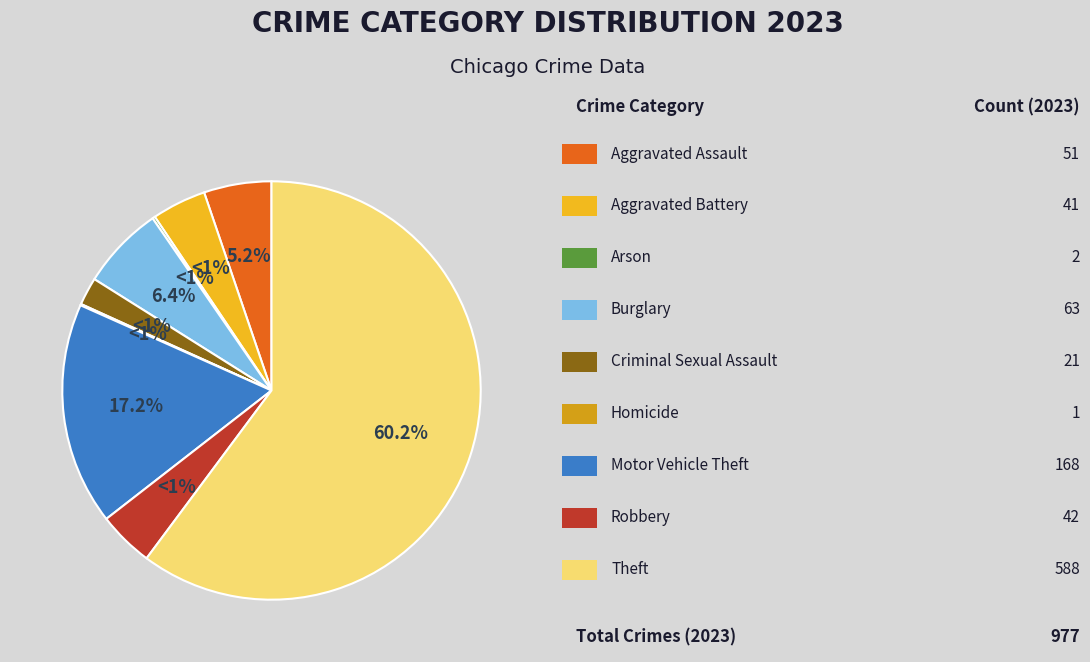

Does Motor Vehicle Theft account for over 50% of the chart?

No